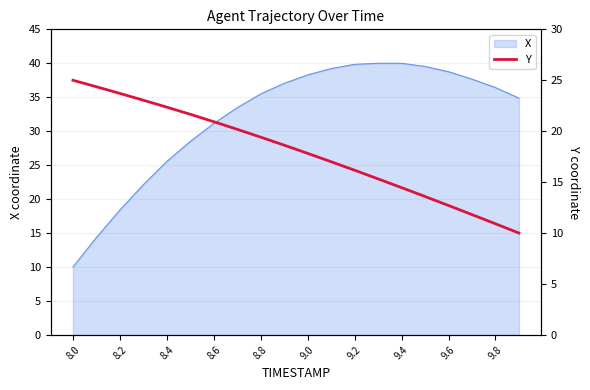

Which category has the lowest value in the X series?

8.0